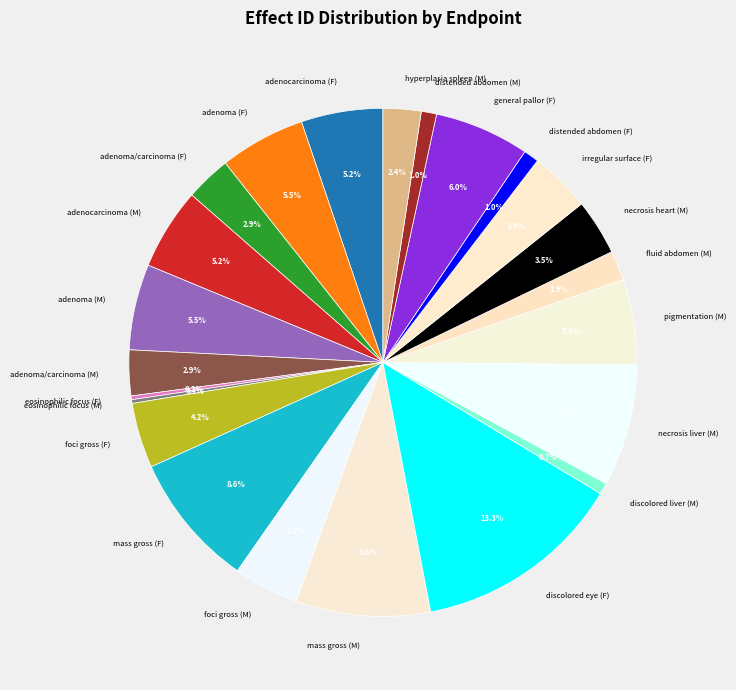

Which slice is the largest?

discolored eye (F)